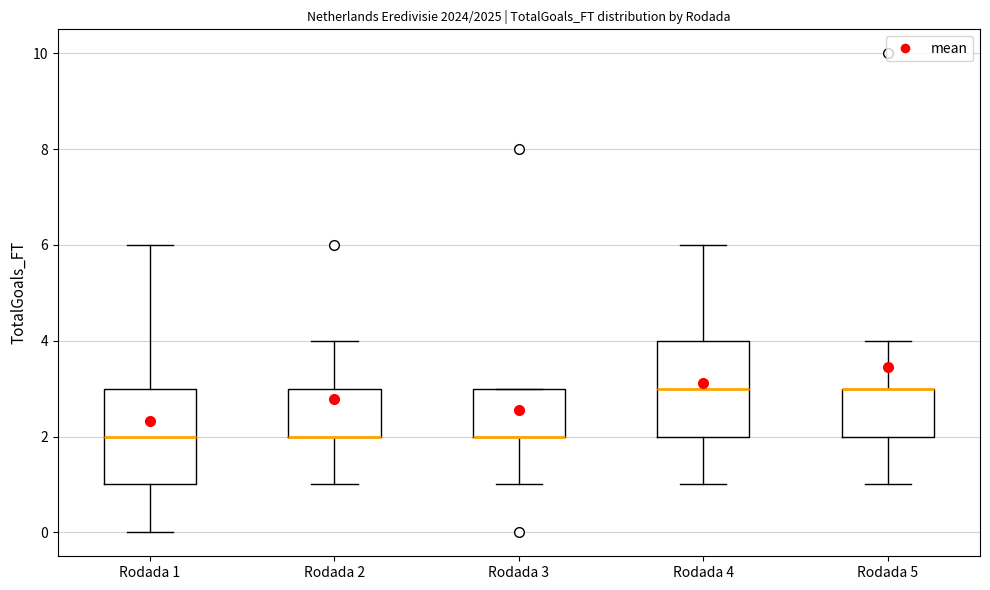

Reading left to right, transcribe this box plot: for each box, give where its median line is, the range the box spans, and where its two whiskers end, as read against the y-axis. The values are not printed on the chart, so give them approximately, as read against the axis.

Rodada 1: median 2, box 1 to 3, whiskers 0 to 6
Rodada 2: median 2 (drawn on the box's lower edge), box 2 to 3, whiskers 1 to 4
Rodada 3: median 2 (drawn on the box's lower edge), box 2 to 3, whiskers 1 to 3
Rodada 4: median 3, box 2 to 4, whiskers 1 to 6
Rodada 5: median 3 (drawn on the box's upper edge), box 2 to 3, whiskers 1 to 4